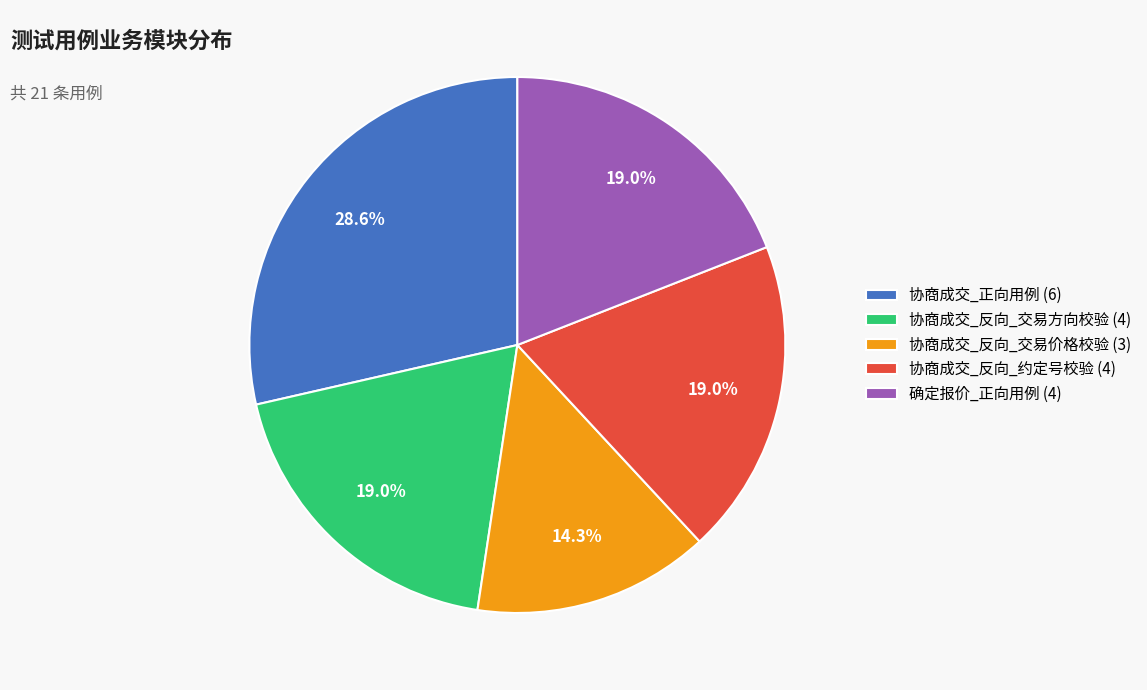

Approximately how many times larger is the value at 确定报价_正向用例 (4) compared to 协商成交_正向用例 (6)?

0.7